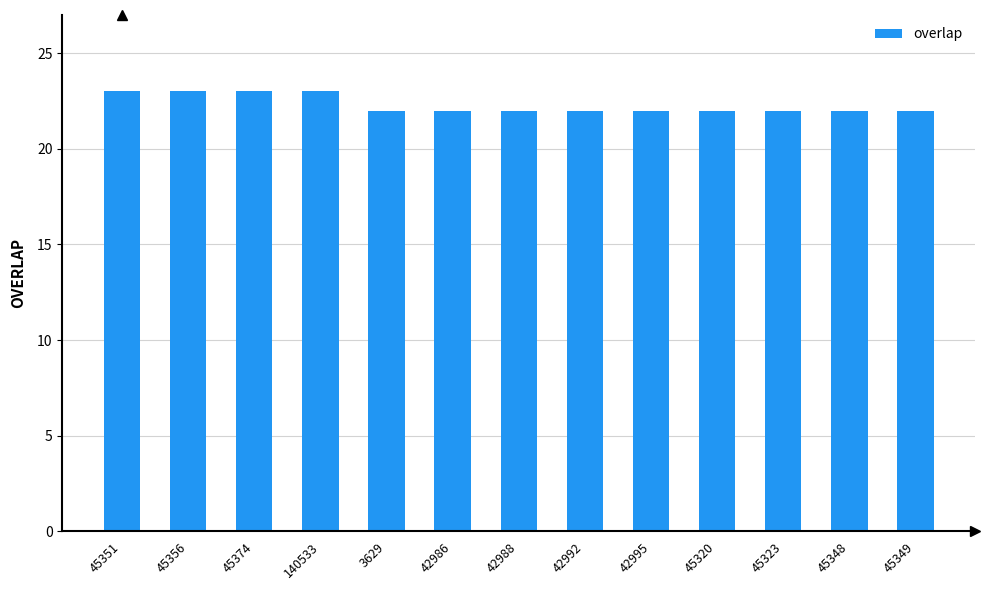

Between 45351 and 45323, which is larger?

45351